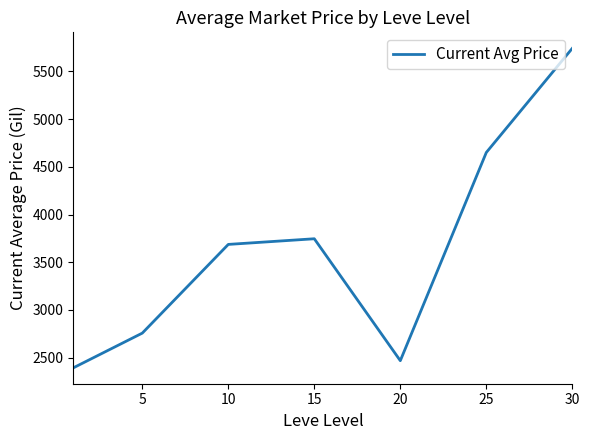

What is the sum of all values?

25444.1